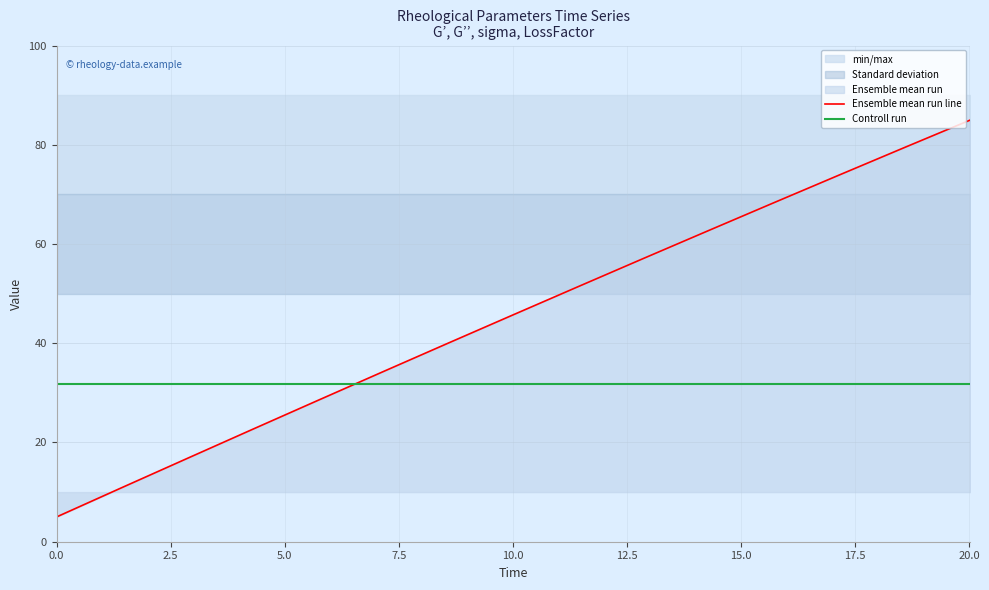

True or false: Ensemble mean run line and Controll run intersect in this chart.

True